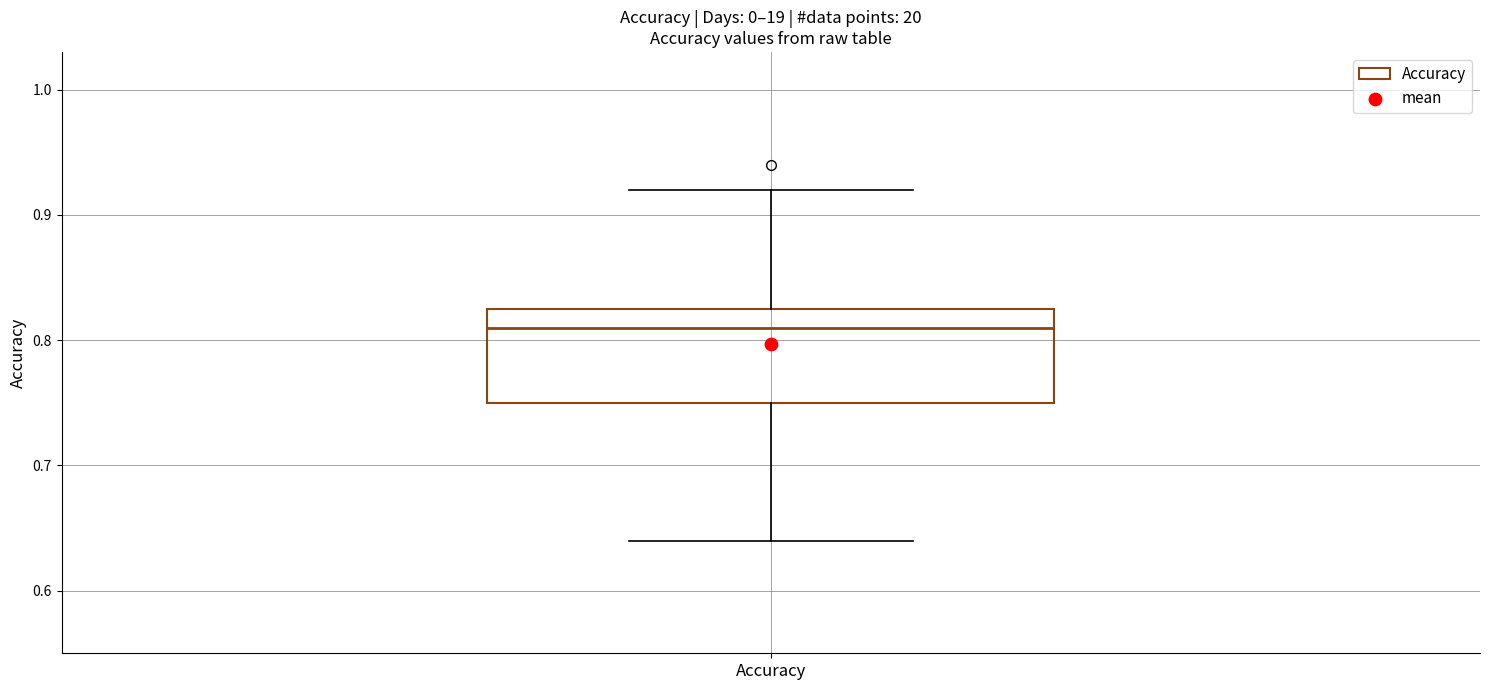

Read this box plot against the y-axis: the position of the median line, the range covered by the box, and the ends of both whiskers. The values are not printed on the chart, so give them approximately, as read against the axis.

median 0.81, box 0.75 to 0.83, whiskers 0.64 to 0.92